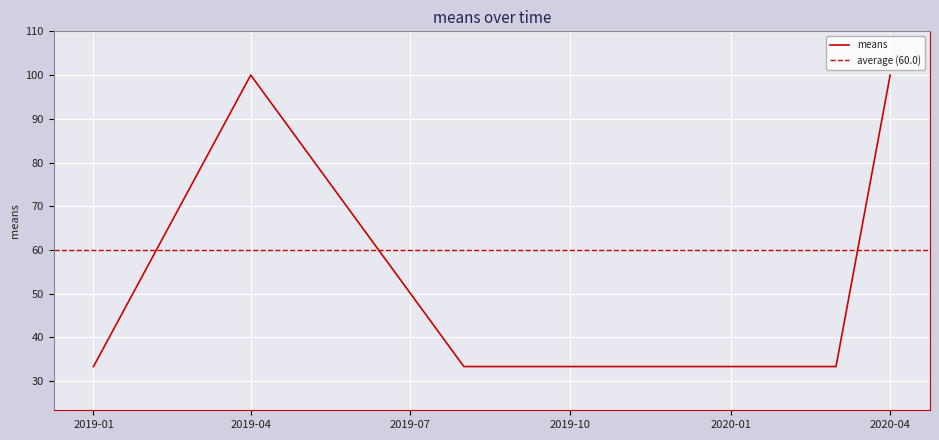

What is the minimum value for means?

33.3